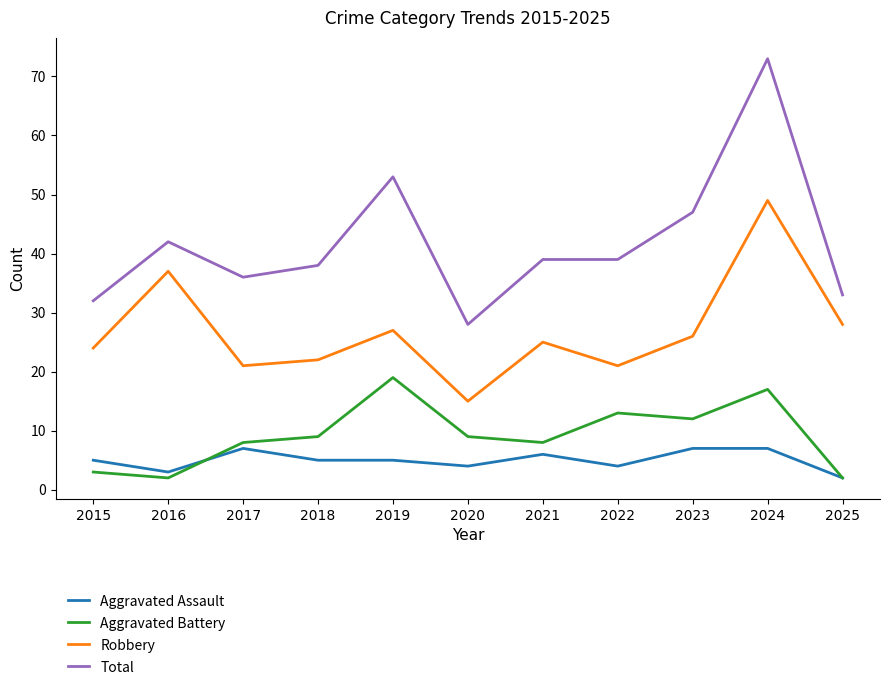

The value of Robbery at 2015 is 24. True or false?

True